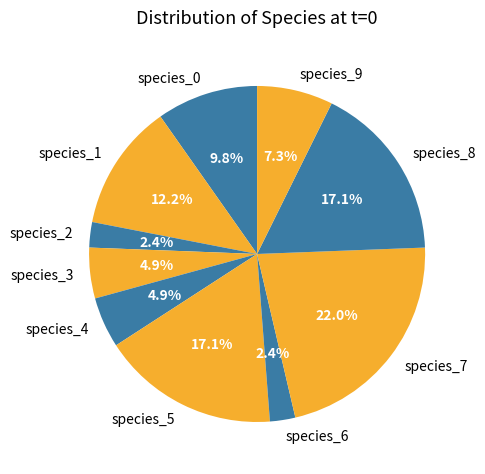

To the nearest percent, what portion does species_6 represent?

2%